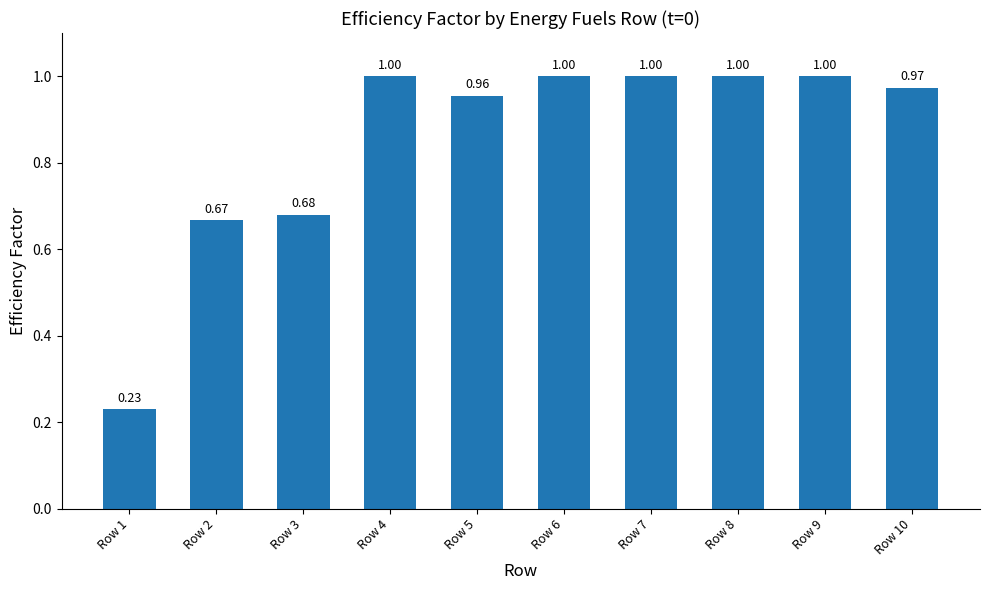

Is it true that the value at Row 1 is 0.3?

False